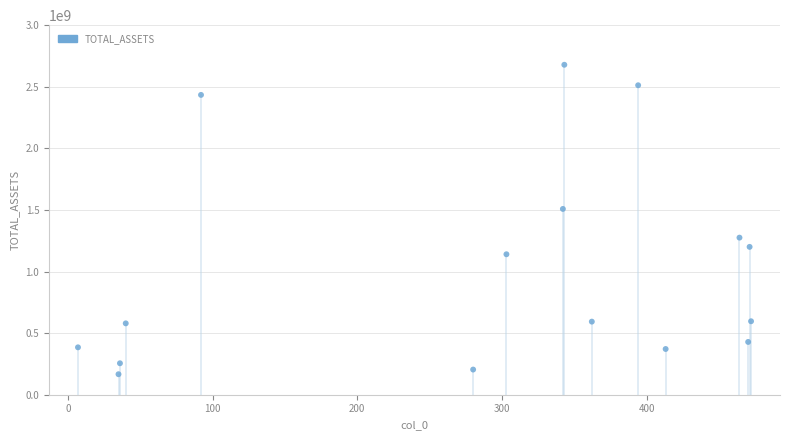

What Y value in the scatter plot is closest to 1422516533?

1508188058.2